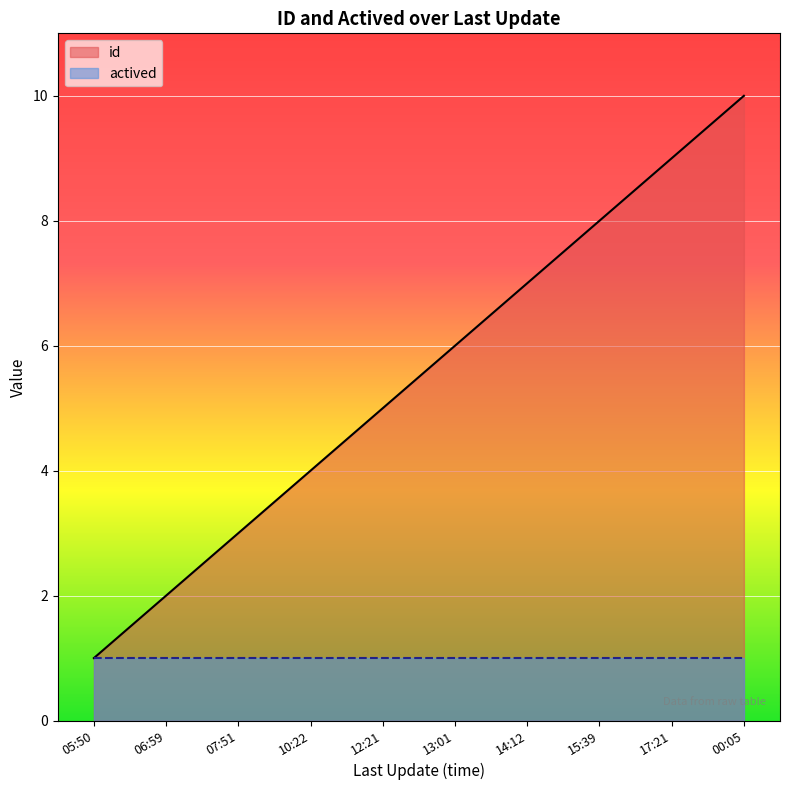

How many data points are less than 6?

5